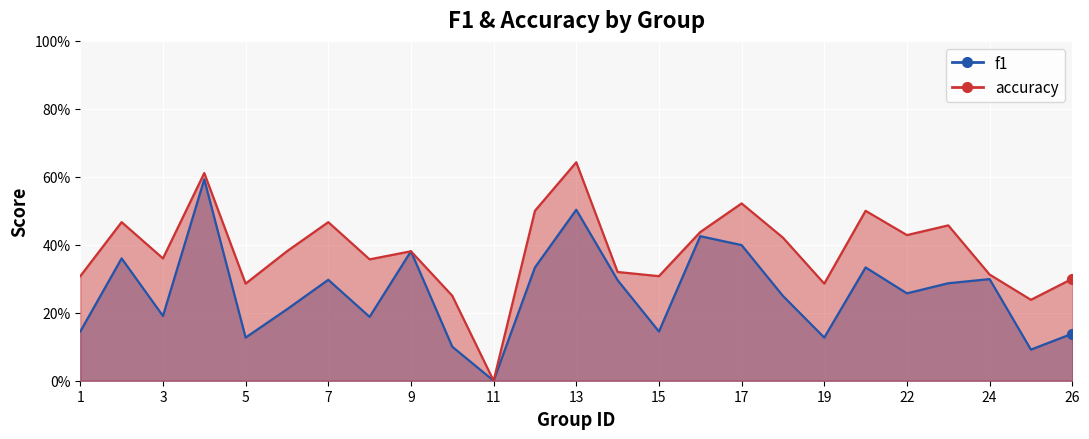

Is the value of f1 at 11 greater than the value of accuracy at 13?

No